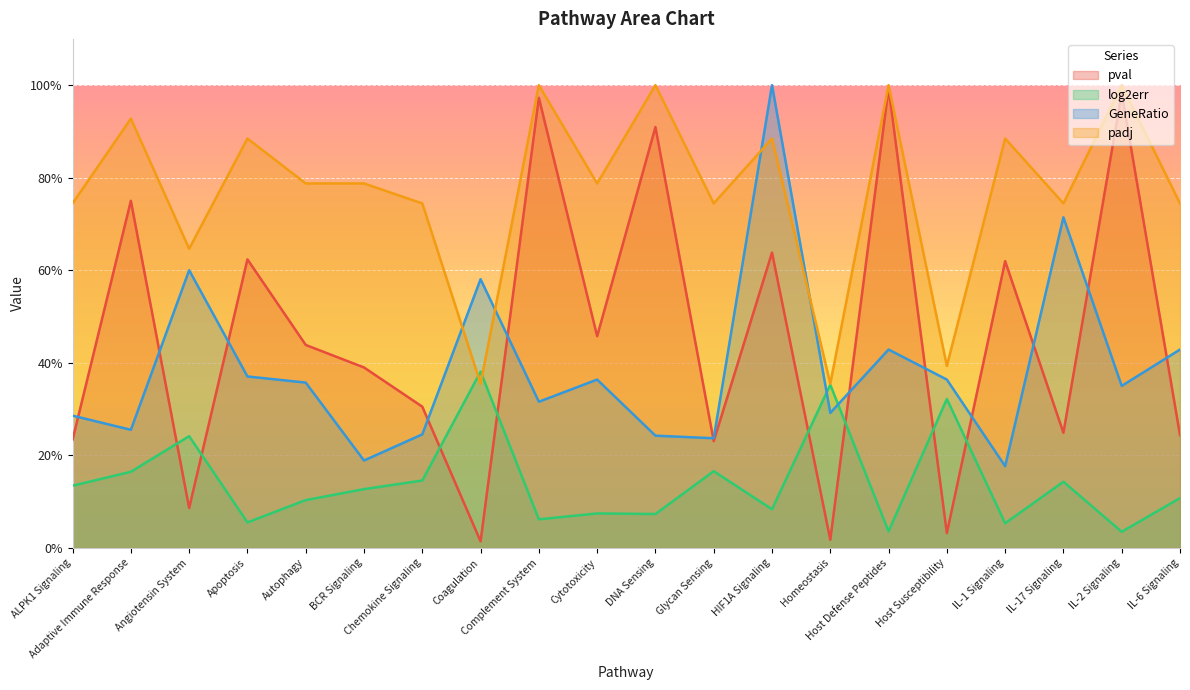

What is the label of the 5th point from the left?

Autophagy